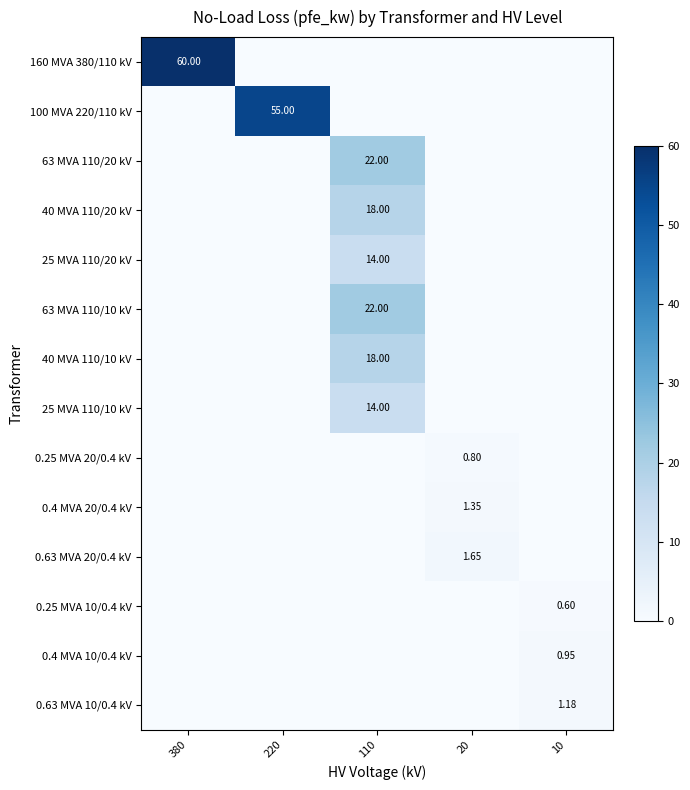

What is the maximum value shown in the chart?

60.0